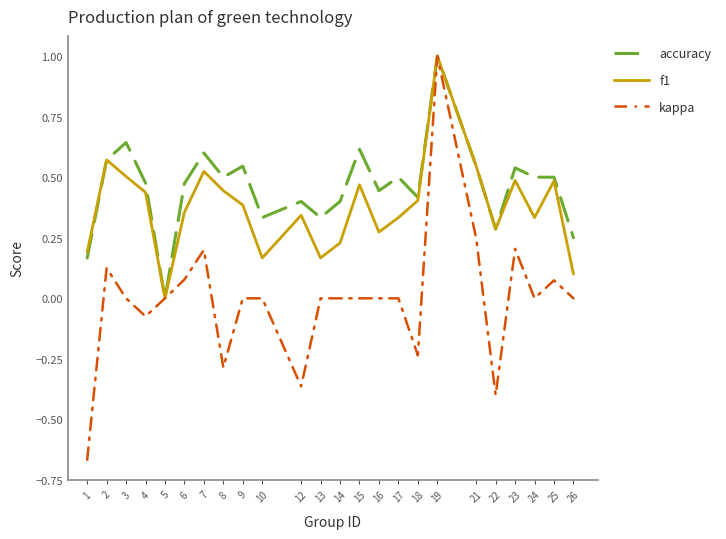

What is the maximum value shown in the chart?

1.0